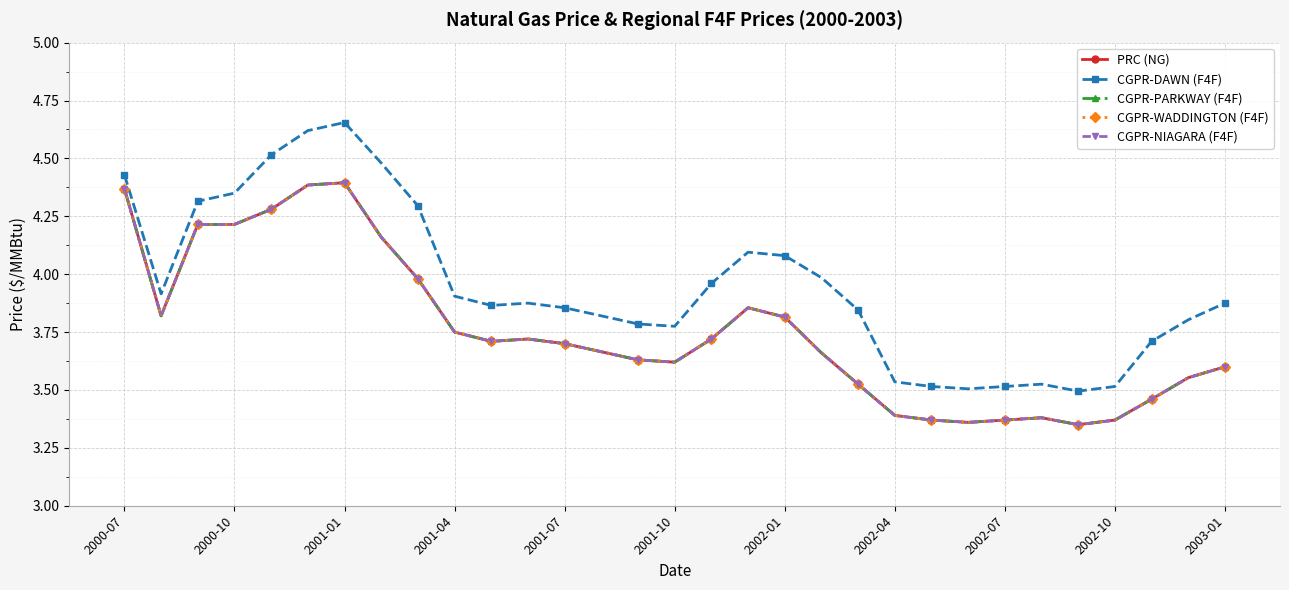

Rank the series by their maximum value, from highest to lowest.

CGPR-DAWN (F4F), PRC (NG), CGPR-PARKWAY (F4F), CGPR-WADDINGTON (F4F), CGPR-NIAGARA (F4F)